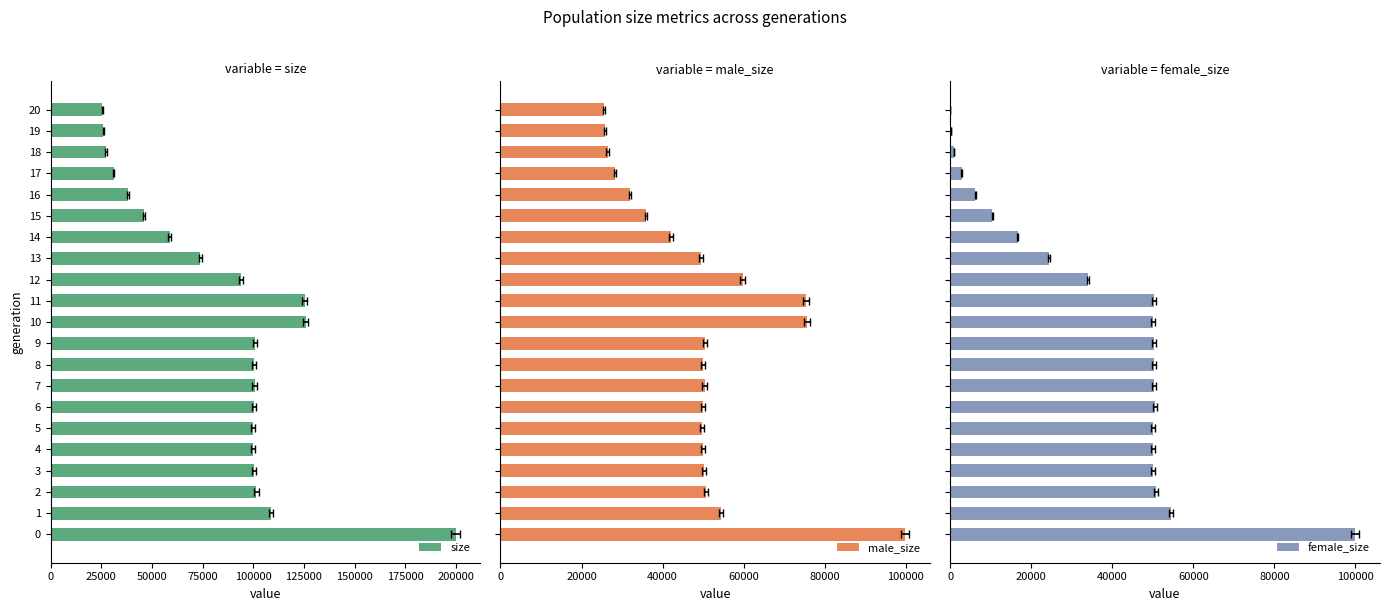

What is the label of the 10th bar from the right?

11